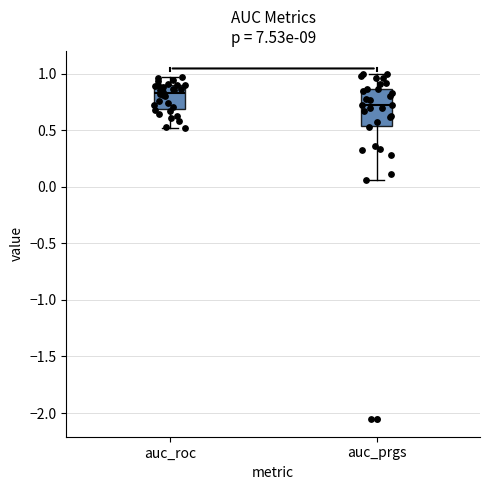

Which box's median line is the highest?

auc_roc